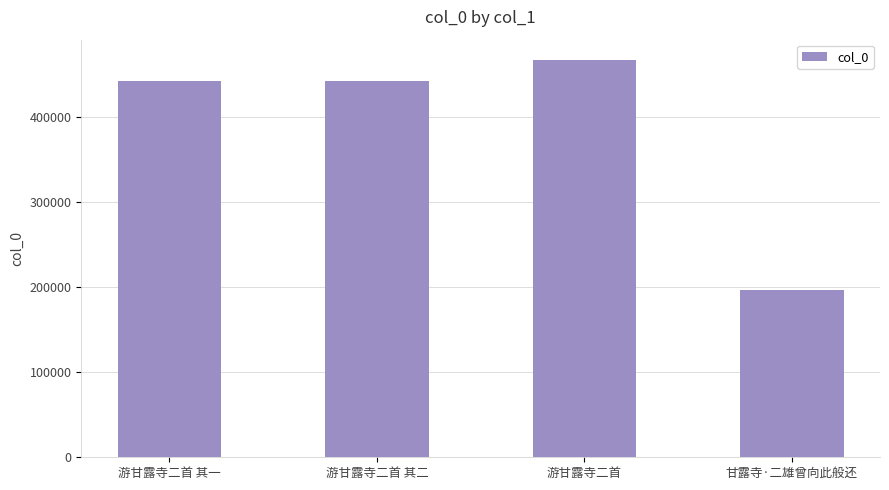

What is the difference between the second highest and minimum values?

246272